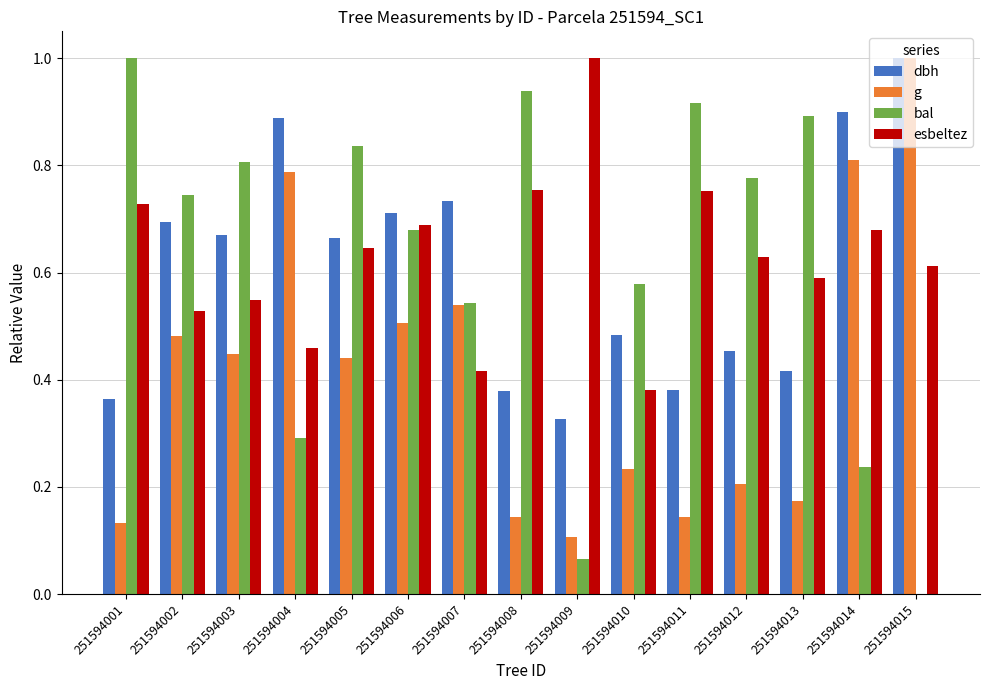

What is the maximum value for dbh?

1.0